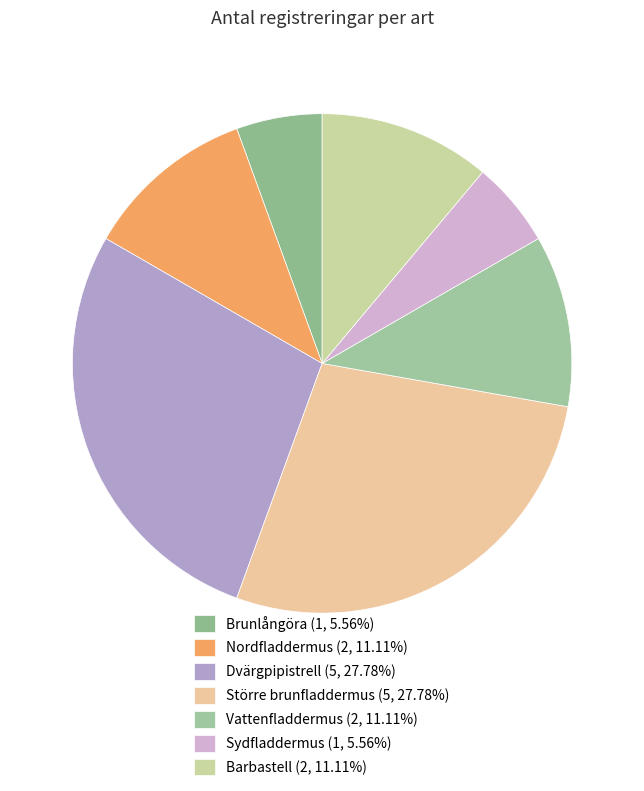

To the nearest percent, what is the average slice percentage?

14%